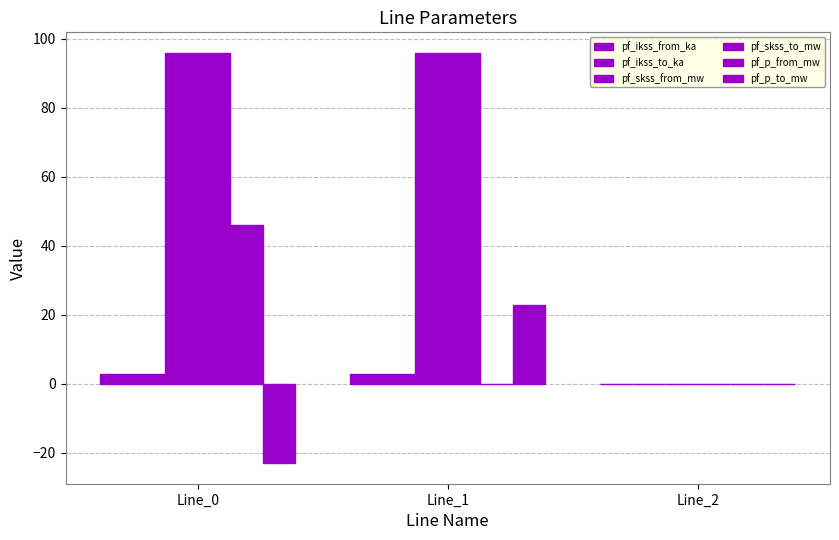

How many data points does each series have?

3